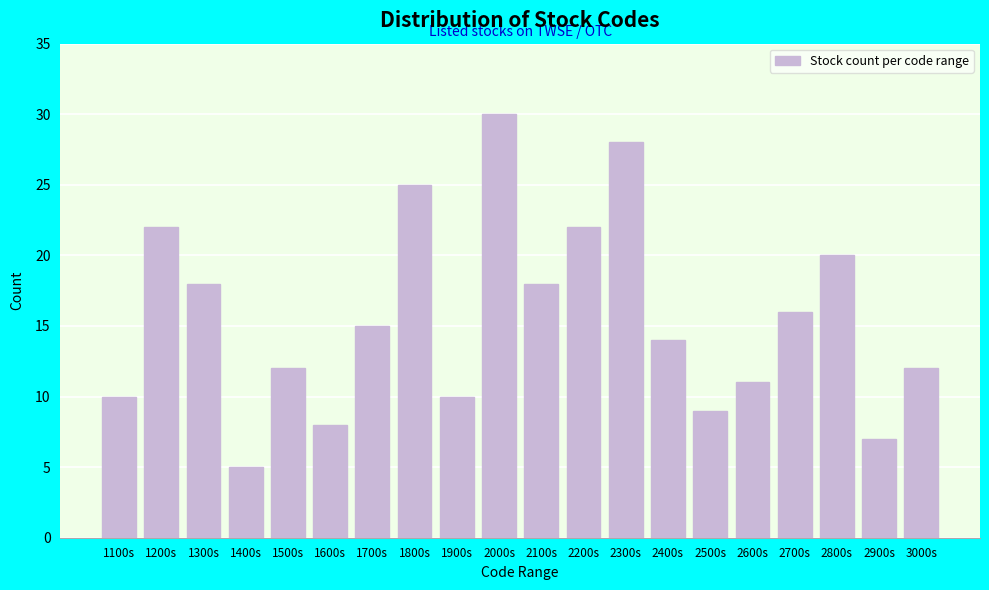

Reading left to right, extract all data points from this chart.

1100s=10	1200s=22	1300s=18	1400s=5	1500s=12	1600s=8	1700s=15	1800s=25	1900s=10	2000s=30	2100s=18	2200s=22	2300s=28	2400s=14	2500s=9	2600s=11	2700s=16	2800s=20	2900s=7	3000s=12